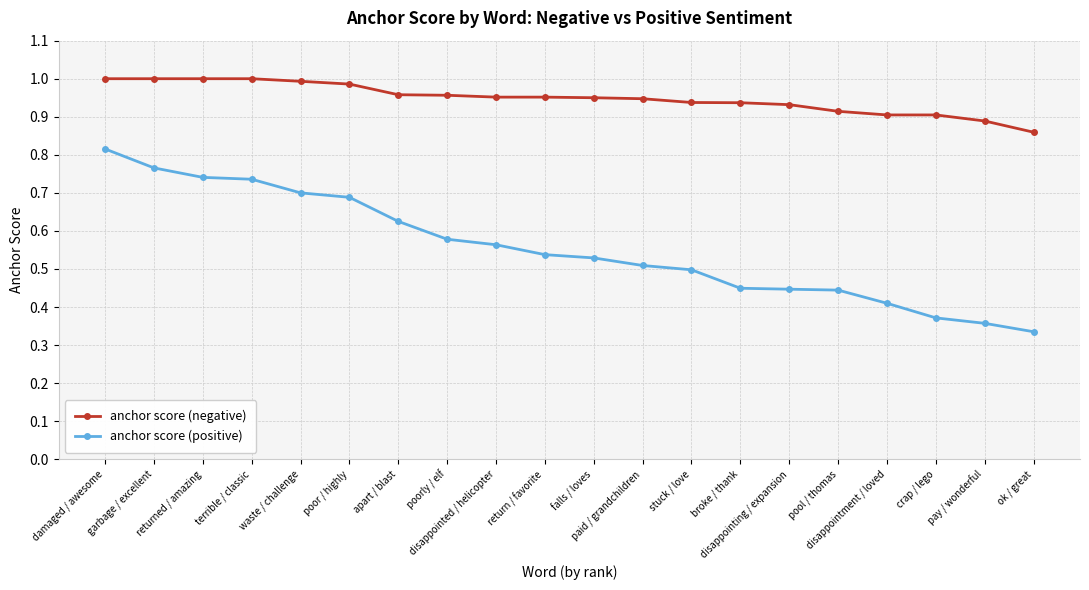

What is the difference between the anchor score (negative) values at returned / amazing and ok / great?

0.1